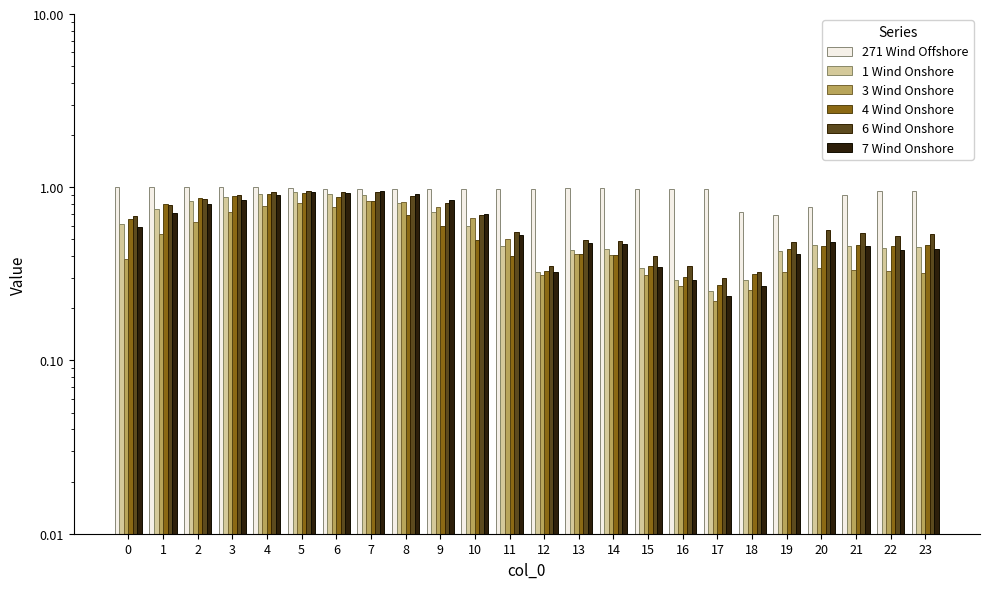

What are all the series names shown in the legend?

271 Wind Offshore, 1 Wind Onshore, 3 Wind Onshore, 4 Wind Onshore, 6 Wind Onshore, 7 Wind Onshore